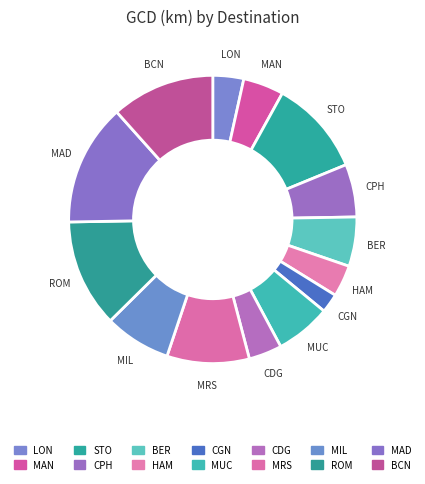

Which slice is the smallest?

CGN